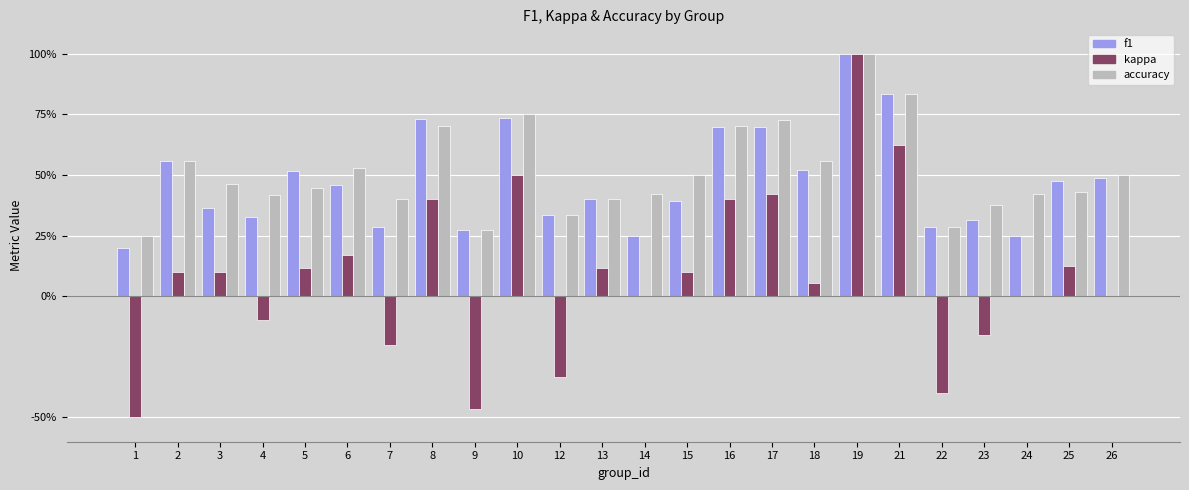

What is the value of the f1 bar at the 8th from the left?

0.7